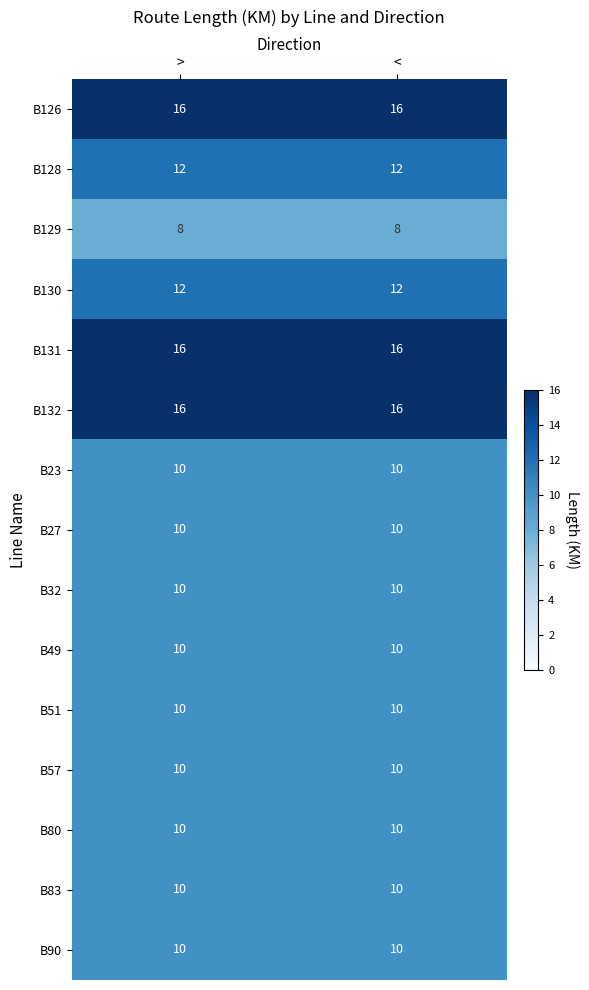

What is the spread (max minus min) of values at <?

8